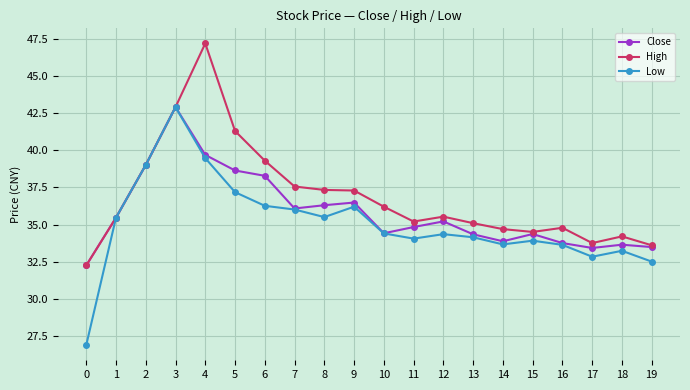

Rank the series by their average value, from highest to lowest.

High, Close, Low